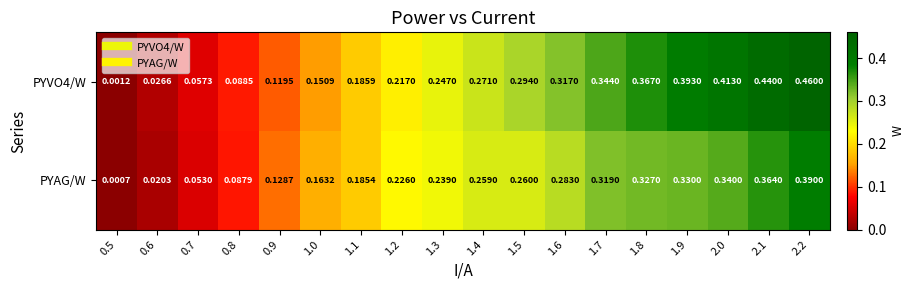

Is the value of PYAG/W at 1.1 greater than the value of PYVO4/W at 1.4?

No